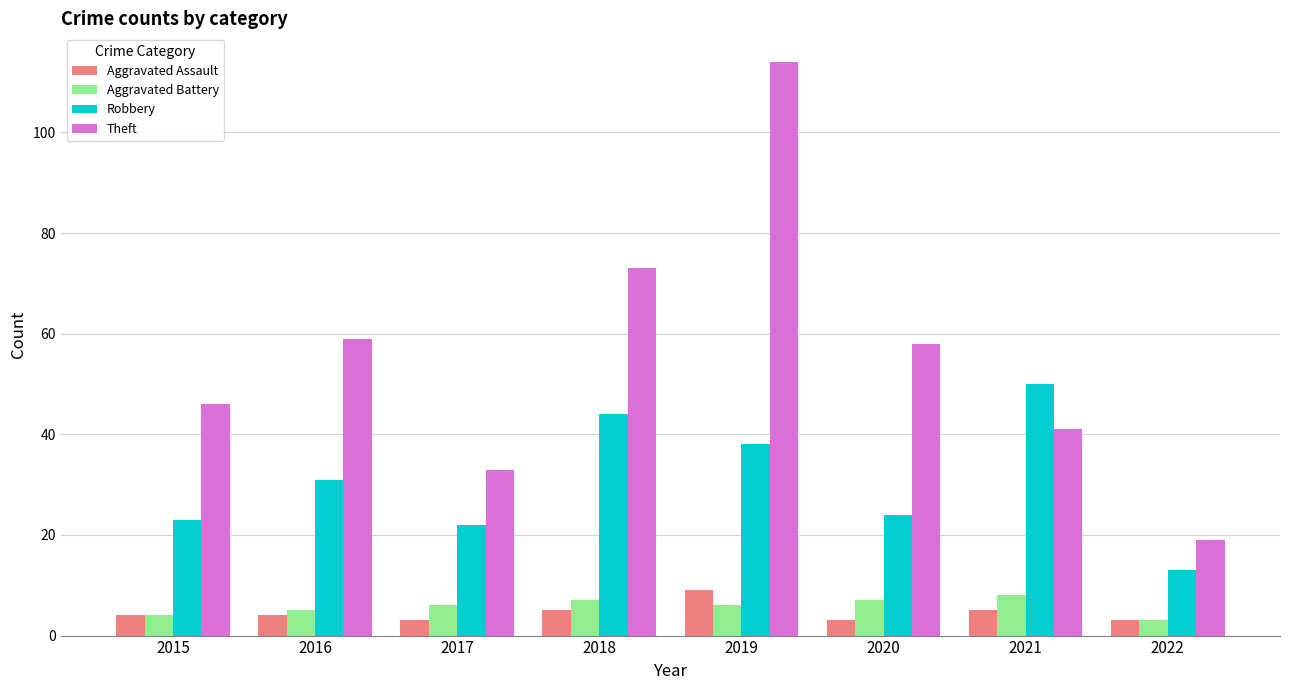

What are all the series names shown in the legend?

Aggravated Assault, Aggravated Battery, Robbery, Theft